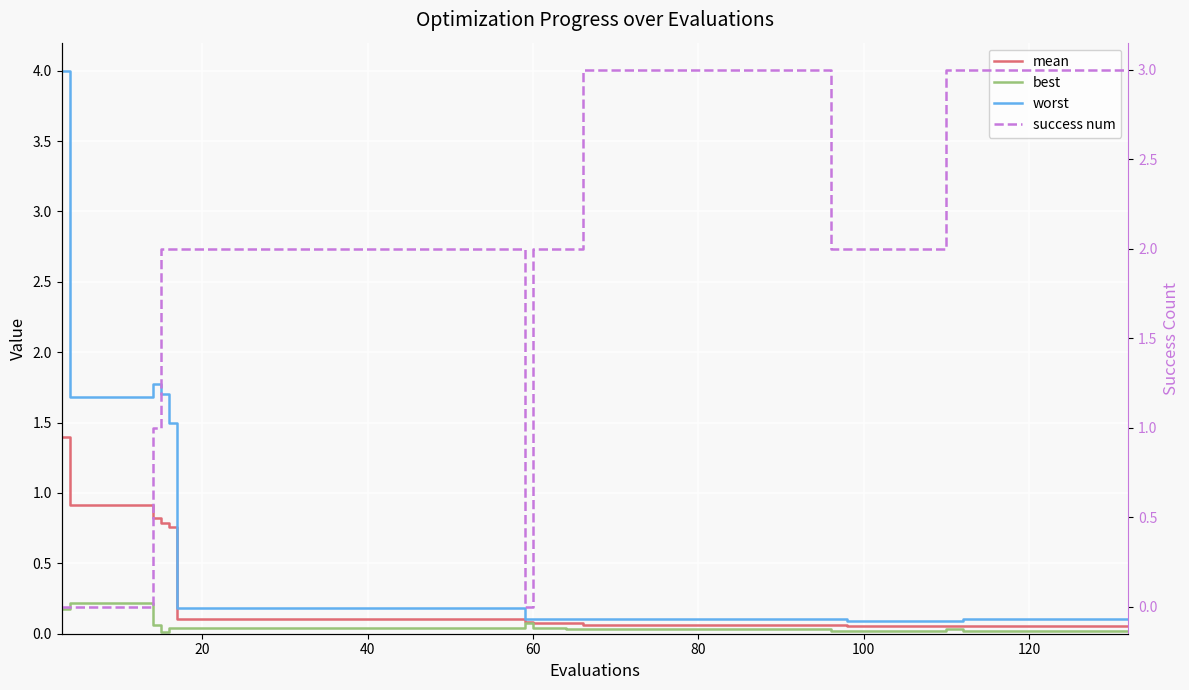

What is the maximum value shown in the chart?

4.0